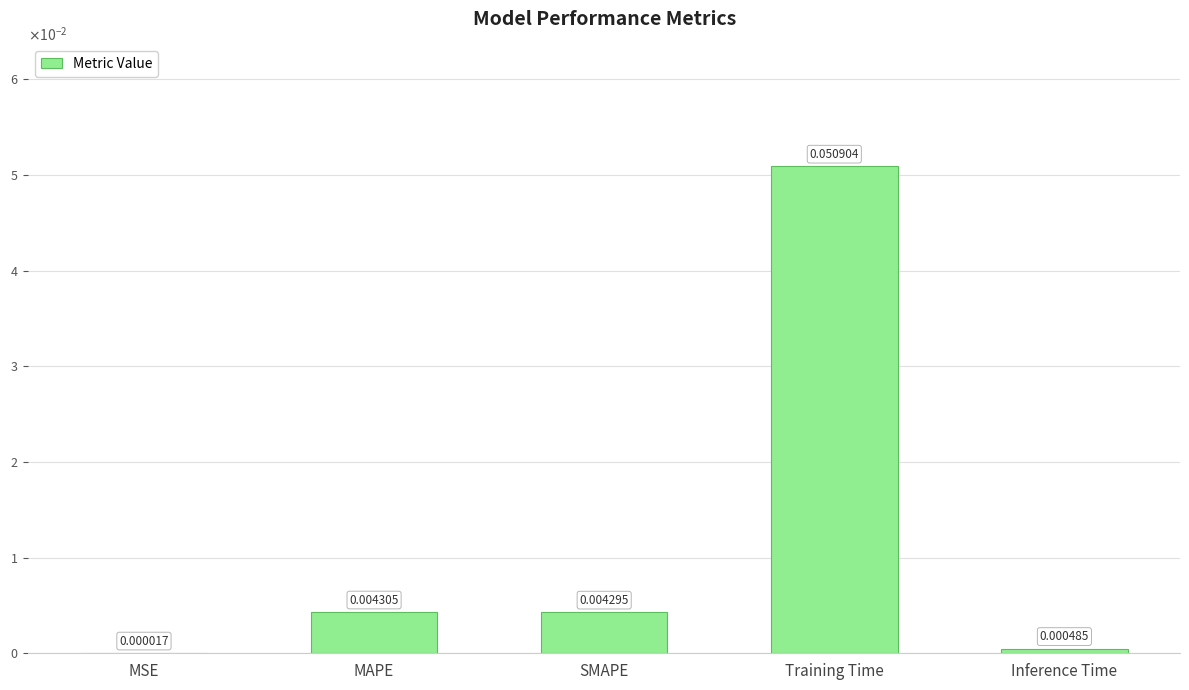

Which label corresponds to the largest value in the chart?

Training Time